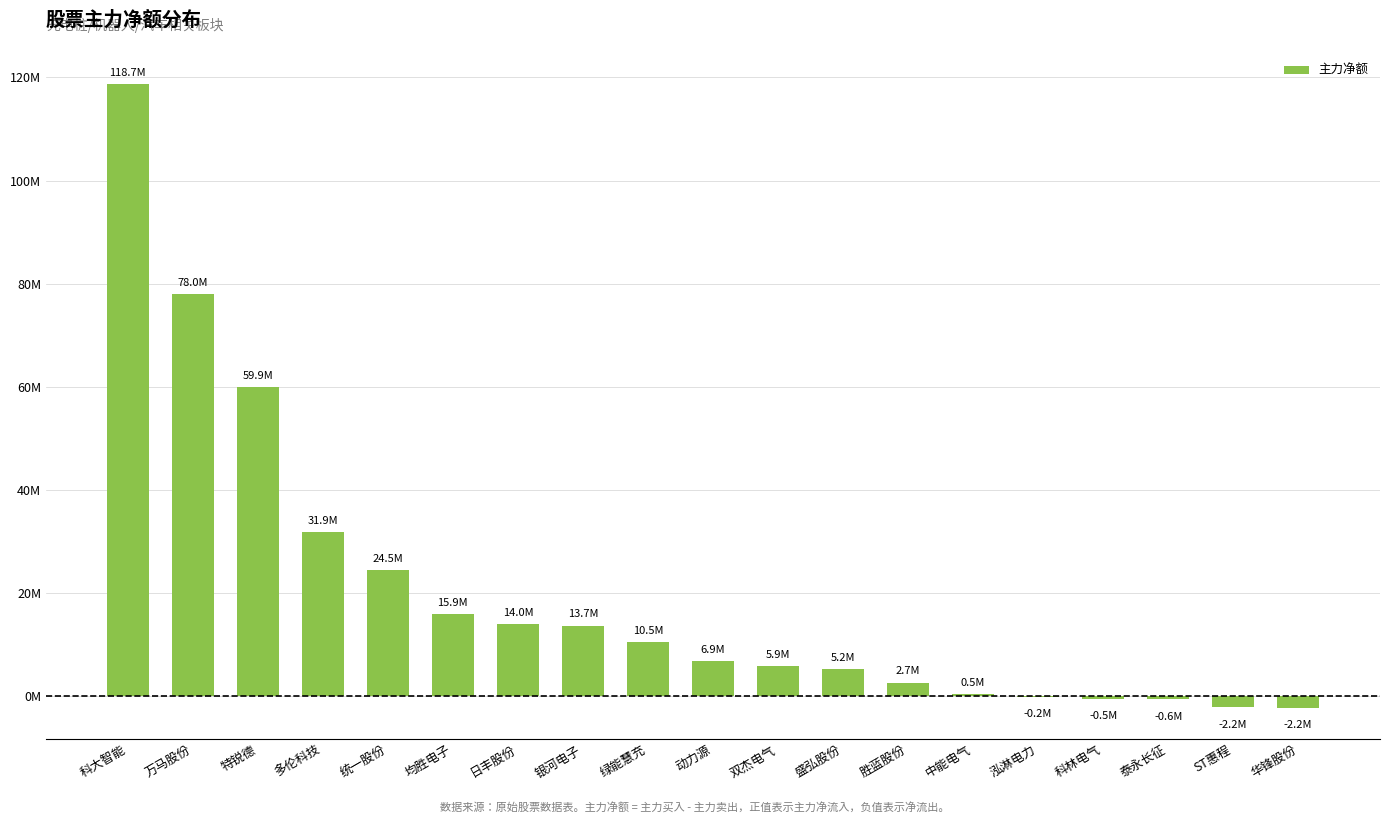

Are the bars horizontal?

No